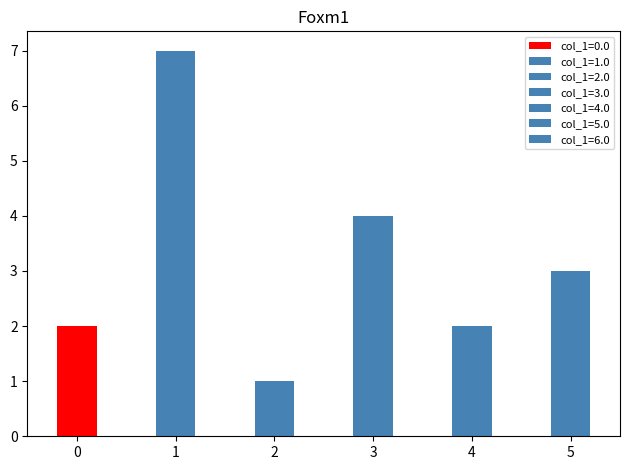

The chart shows a value of 0 at 7.3 눈이 뻑뻑한 느낌이 있다. True or false?

False